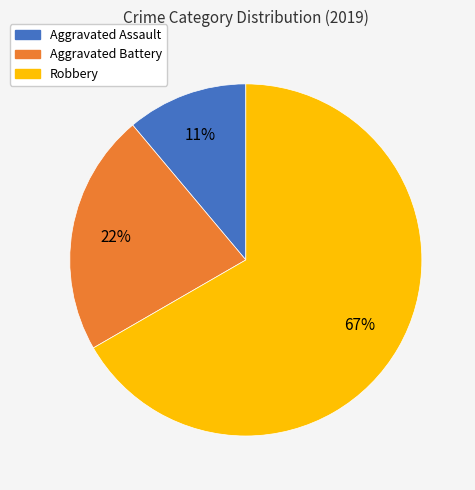

To the nearest percent, what portion does Aggravated Assault represent?

11%